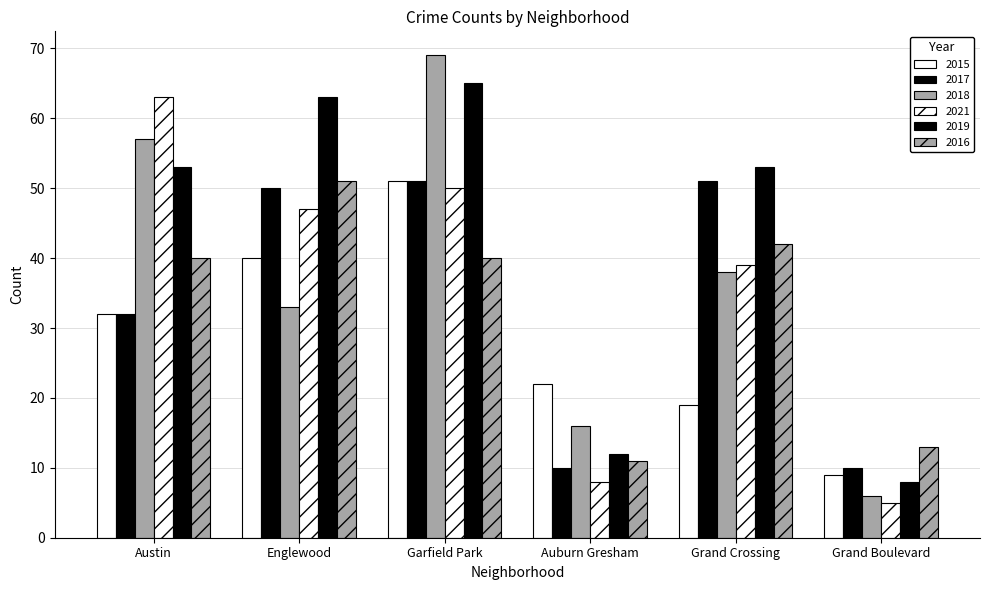

The value of 2018 at Auburn Gresham is 16. True or false?

True